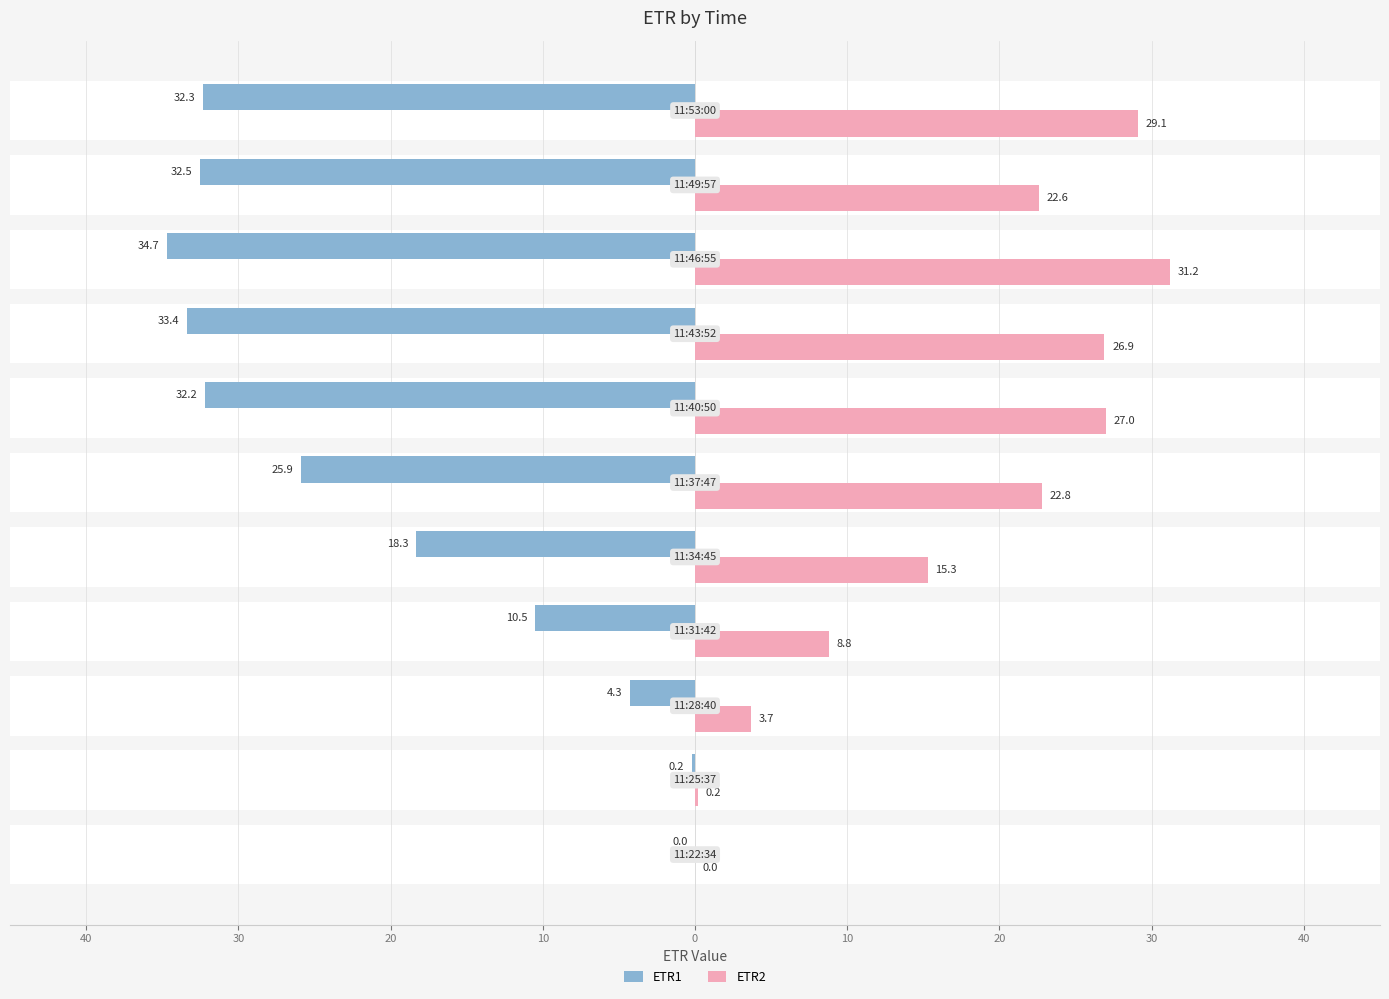

What is the difference between the maximum and minimum values in the ETR1 series?

34.7